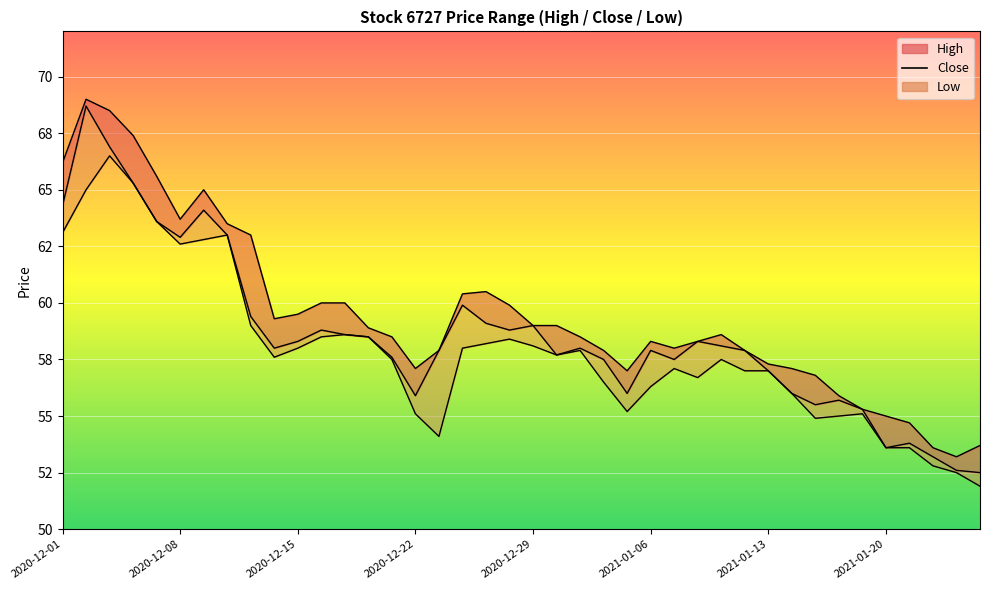

True or false: High and Low intersect in this chart.

False